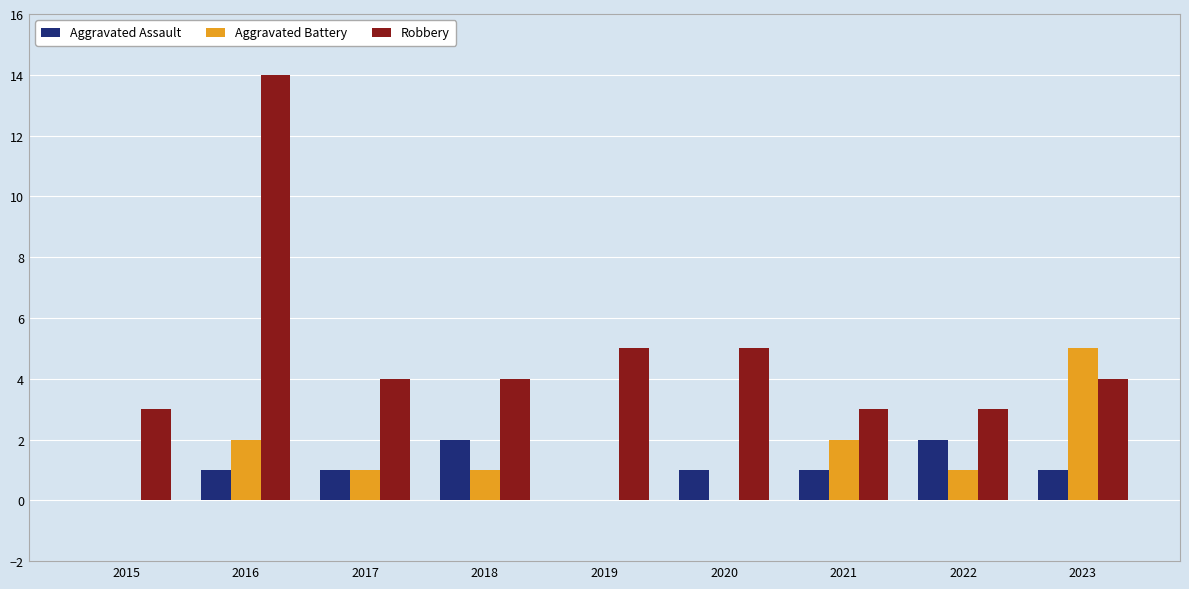

How many data points does each series have?

9